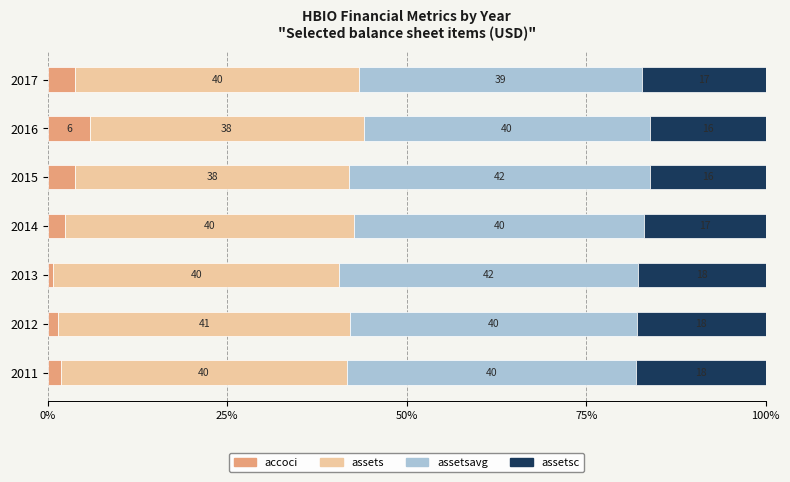

At which label does accoci reach its minimum?

2013